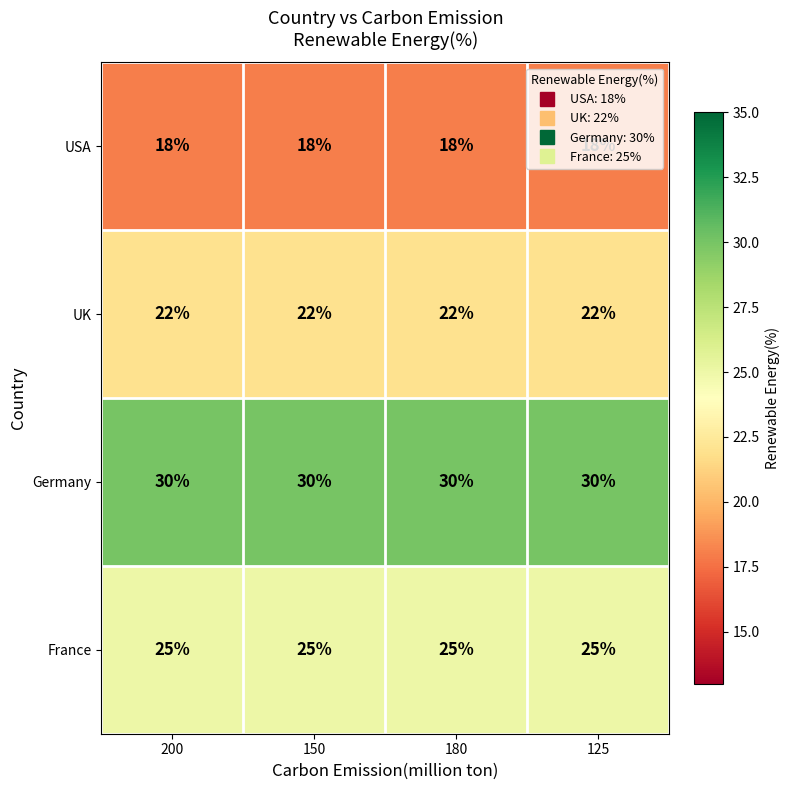

Is the value of France at 125 greater than the value of USA at 200?

Yes